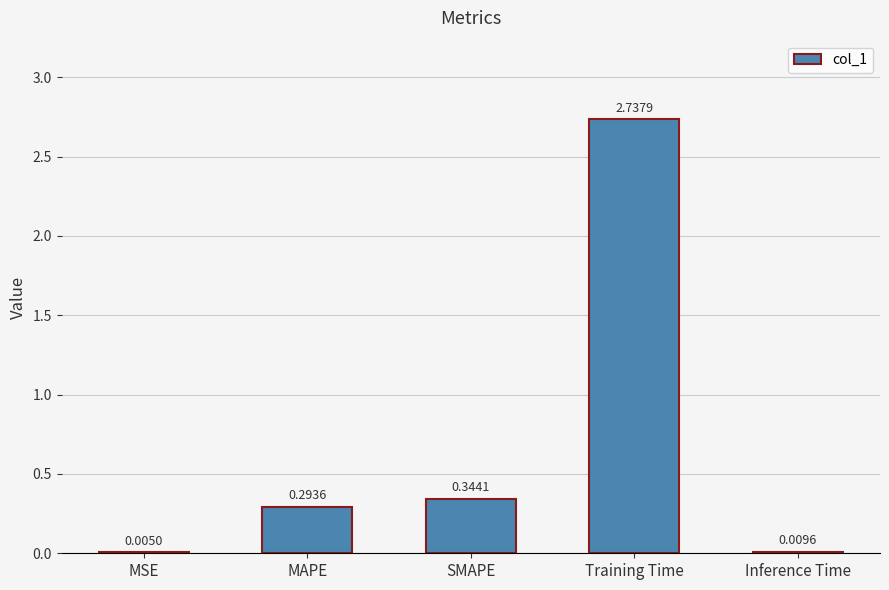

Where is the data nearest to the value 1?

SMAPE